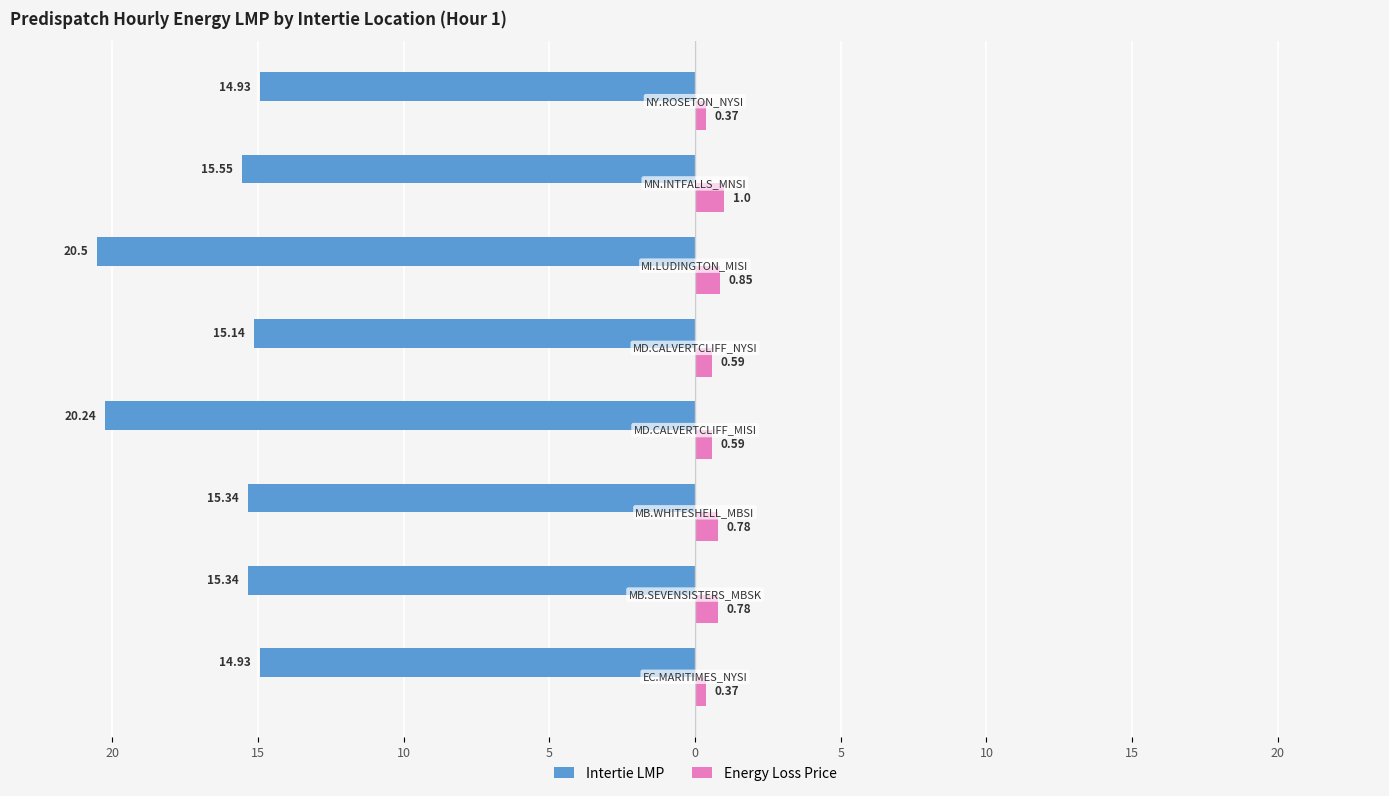

Reading left to right, extract all data points from this chart.

Intertie LMP: -14.9	-15.3	-15.3	-20.2	-15.1	-20.5	-15.6	-14.9
Energy Loss Price: 0.4	0.8	0.8	0.6	0.6	0.8	1.0	0.4